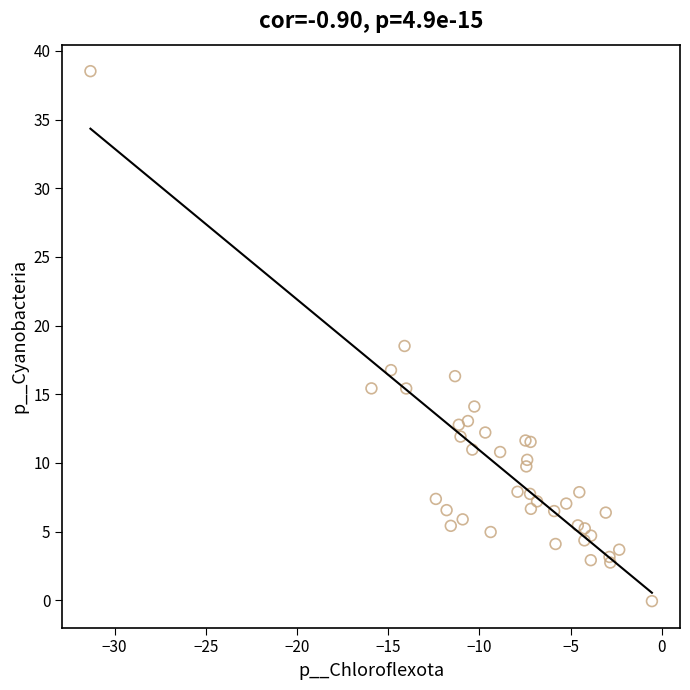

What Y value in the scatter plot is closest to 19?

18.5